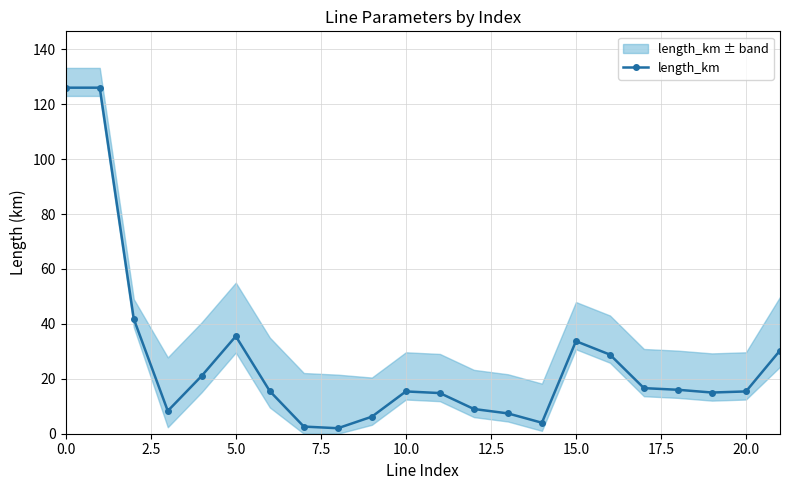

What is the maximum value for length_km?

126.0